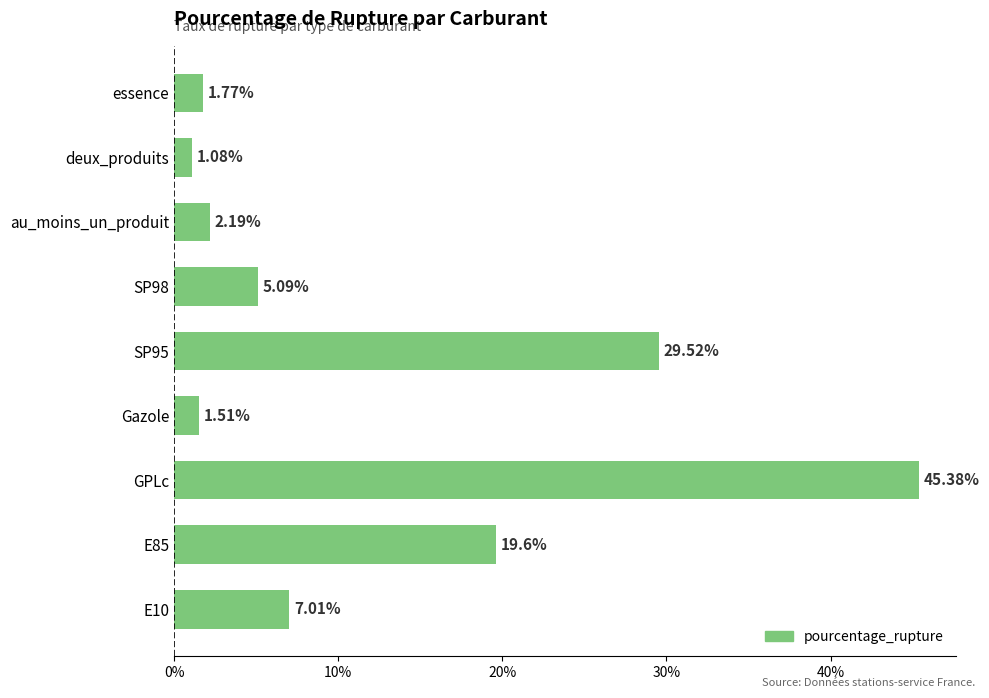

At which category does the chart reach its minimum across all series?

deux_produits